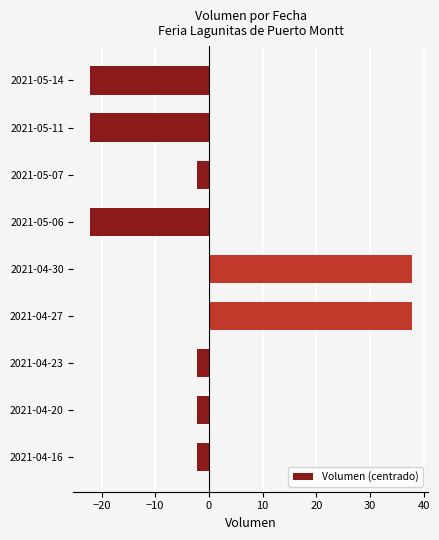

What is the difference between the maximum and minimum values?

60.0